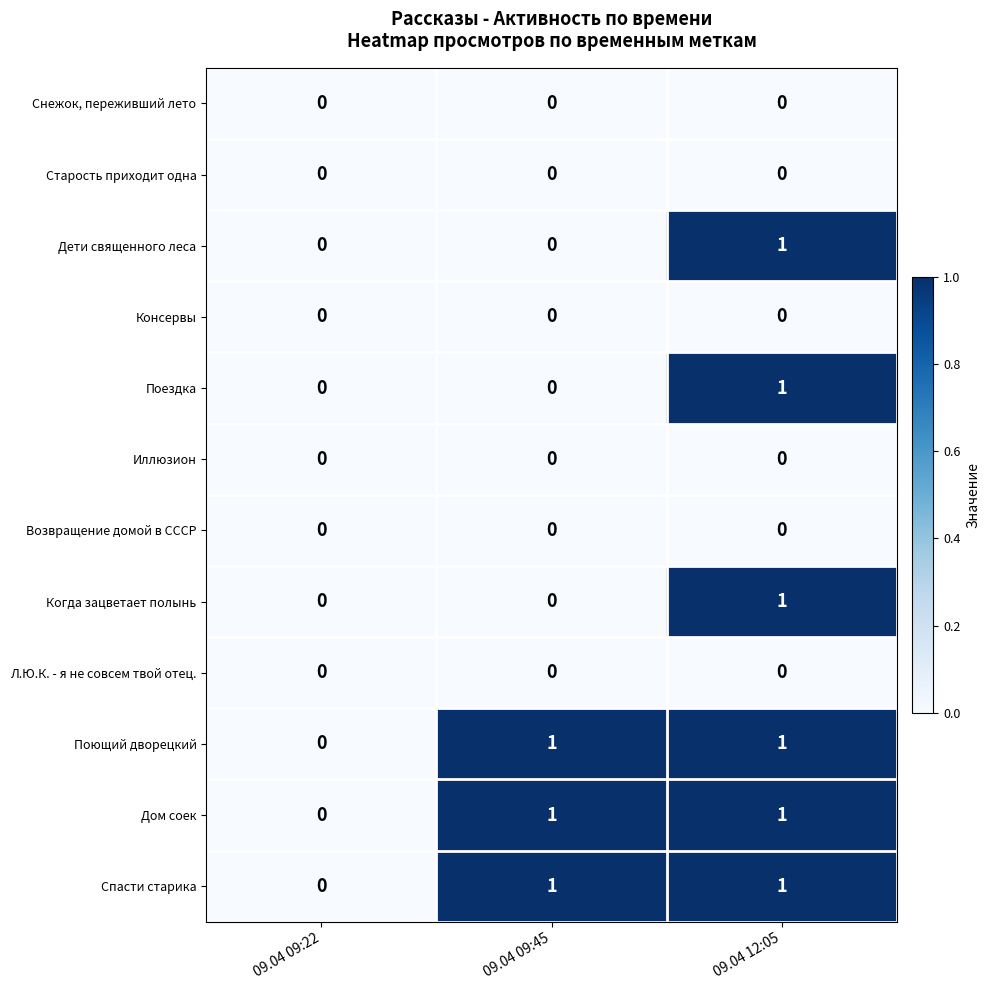

What is the total value across all series at 09.04 09:45?

3